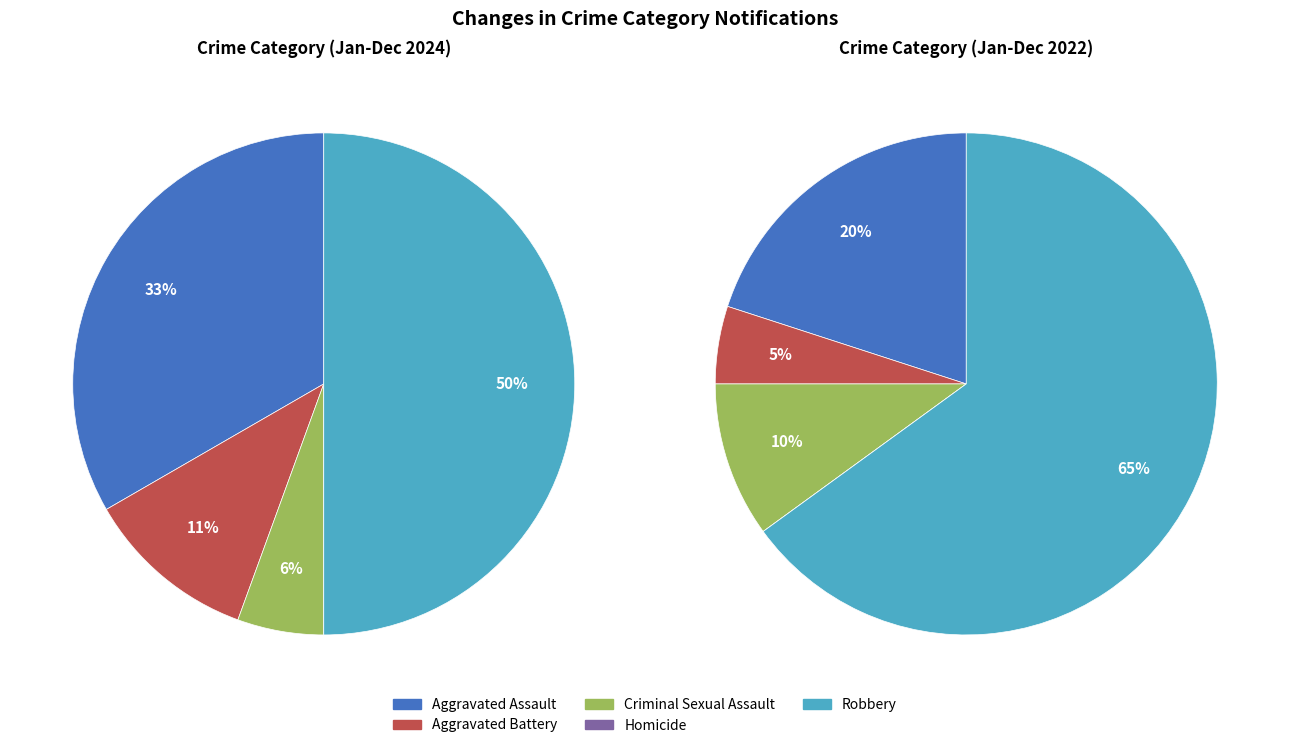

Is it true that Robbery is 62% of the pie?

False